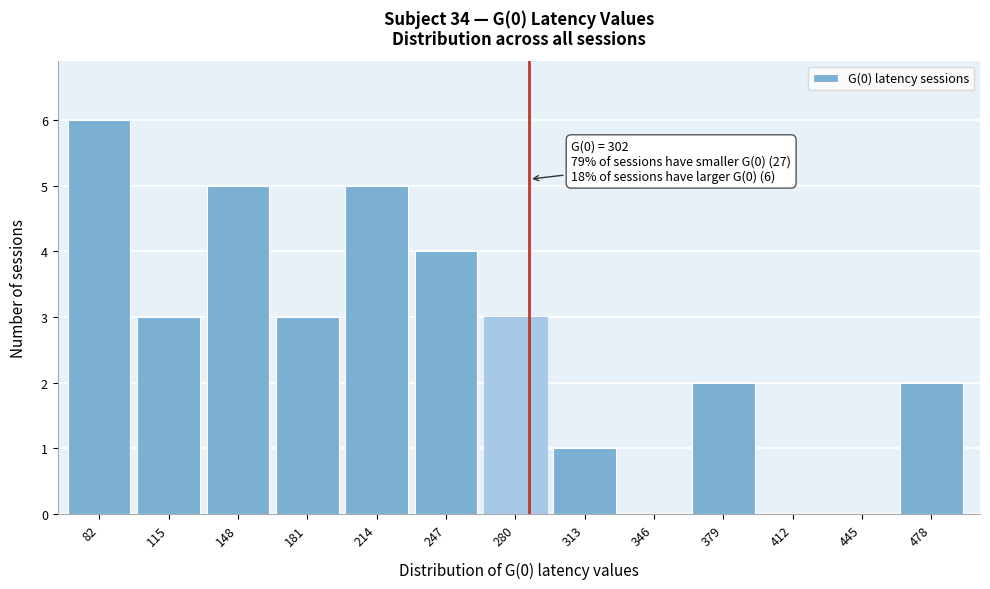

Reading left to right, transcribe all the data shown in this chart.

82=6	115=3	148=5	181=3	214=5	247=4	280=3	313=1	346=0	379=2	412=0	445=0	478=2